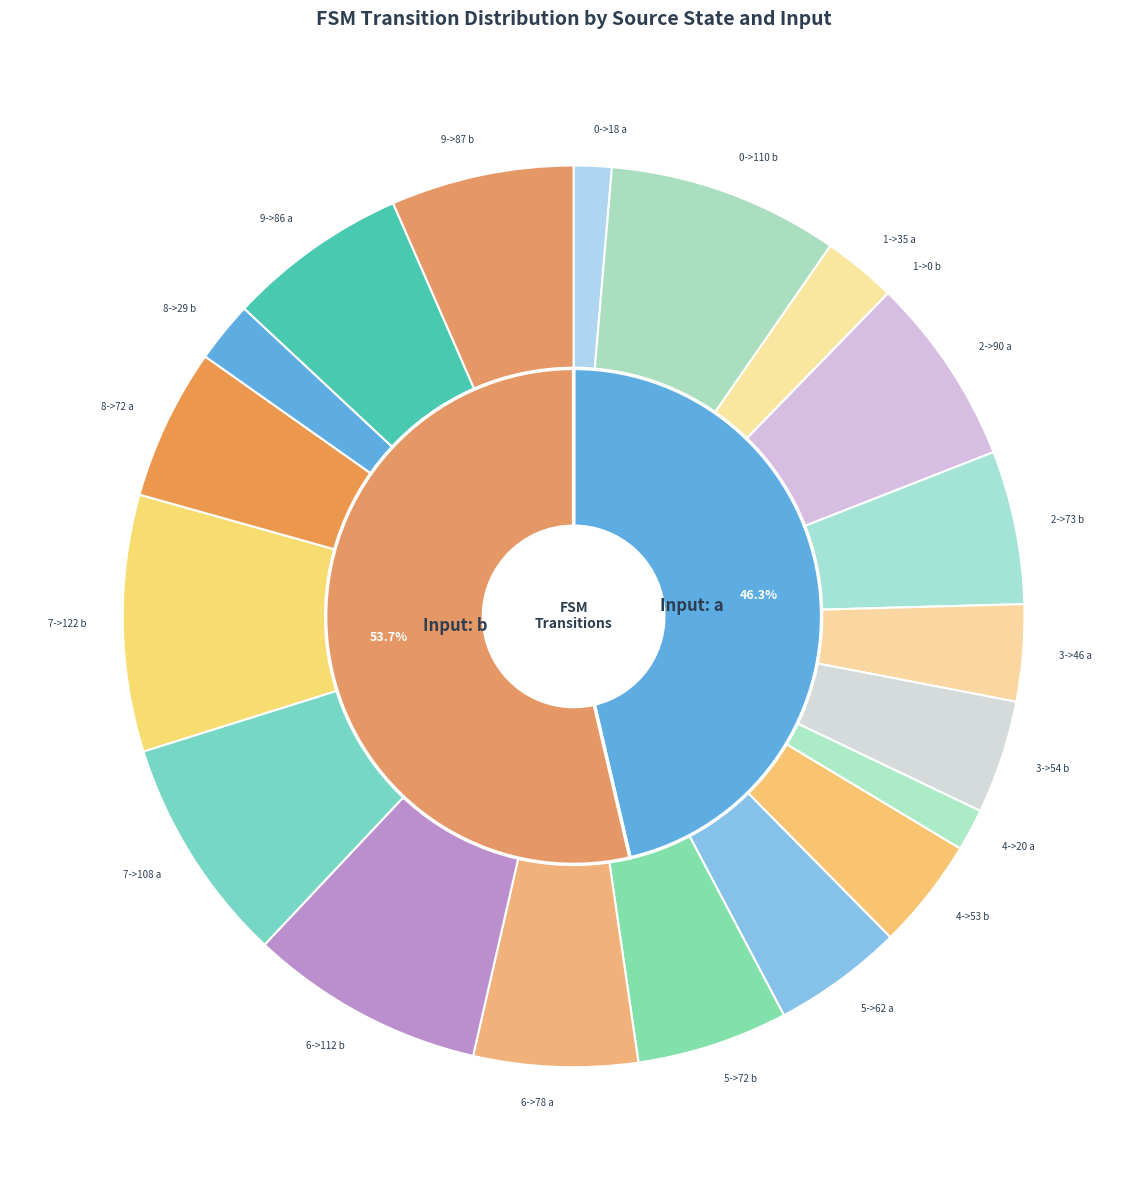

Count the number of slices in the pie.

20